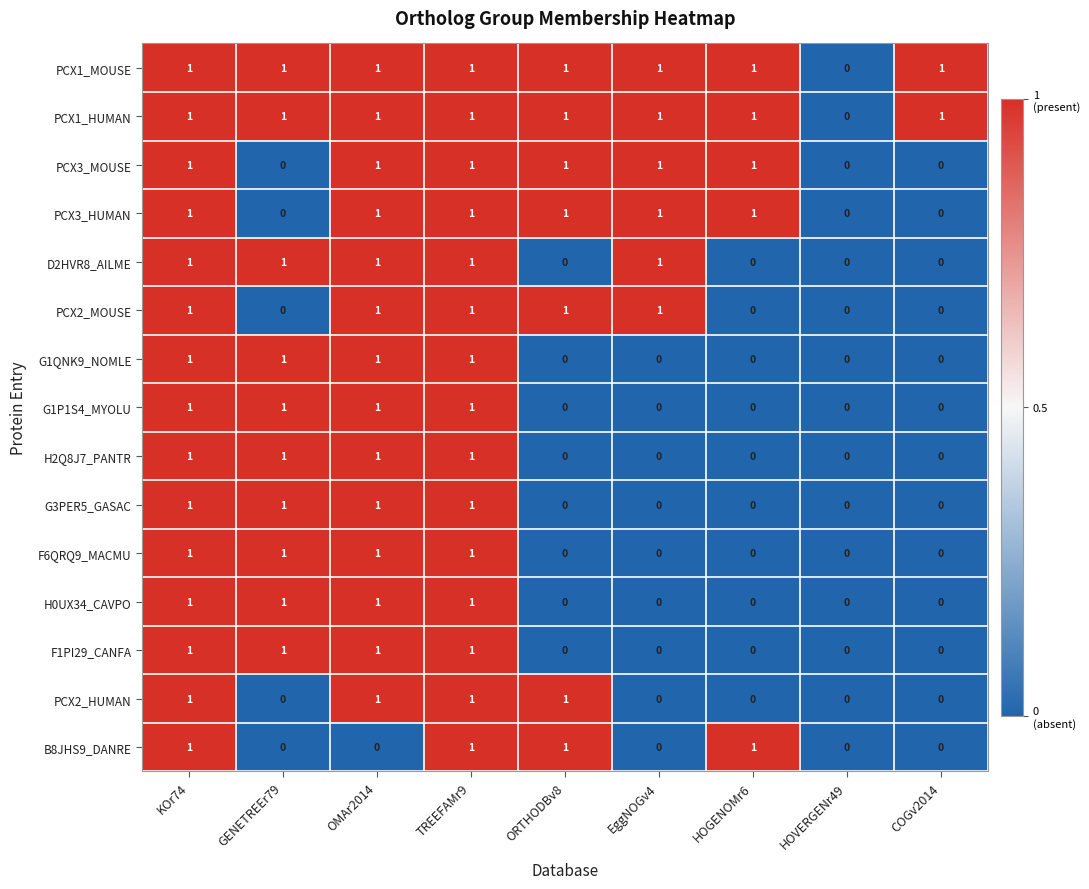

What is the spread (max minus min) of values at COGv2014?

1